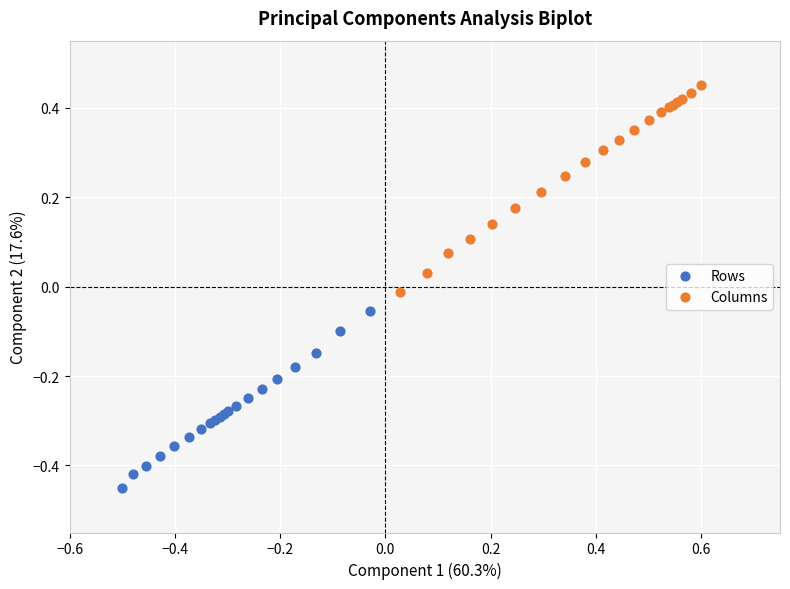

Which series has the largest Y range (max minus min)?

Columns